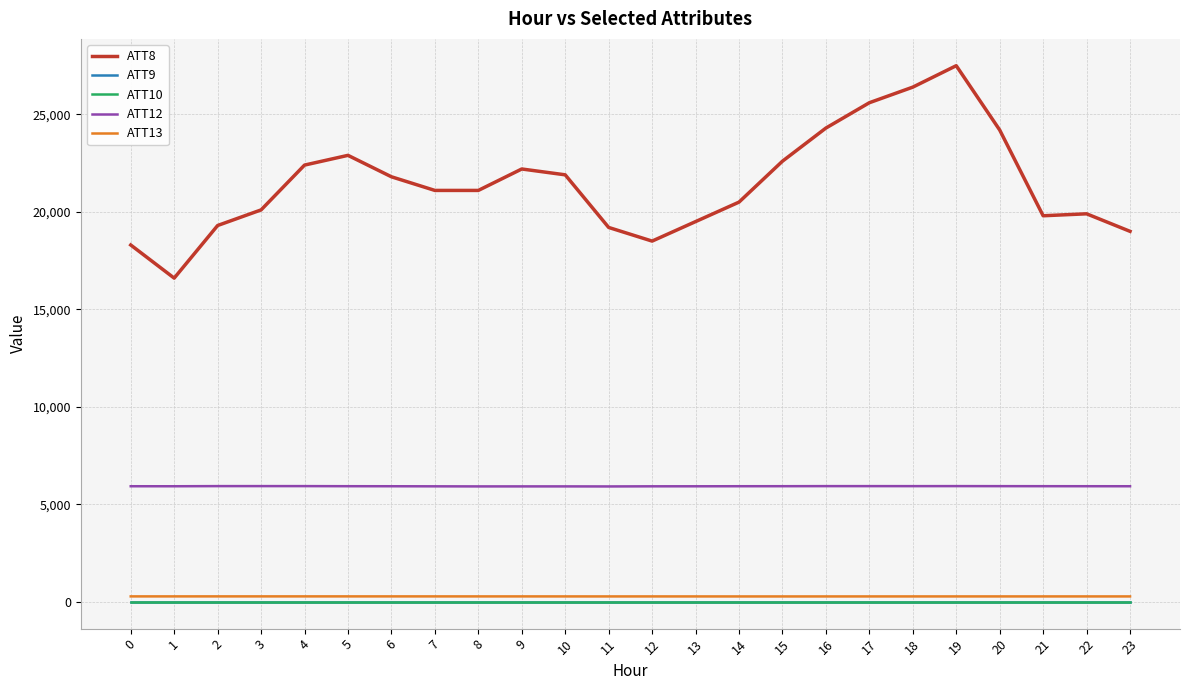

At which category does the chart reach its peak across all series?

19